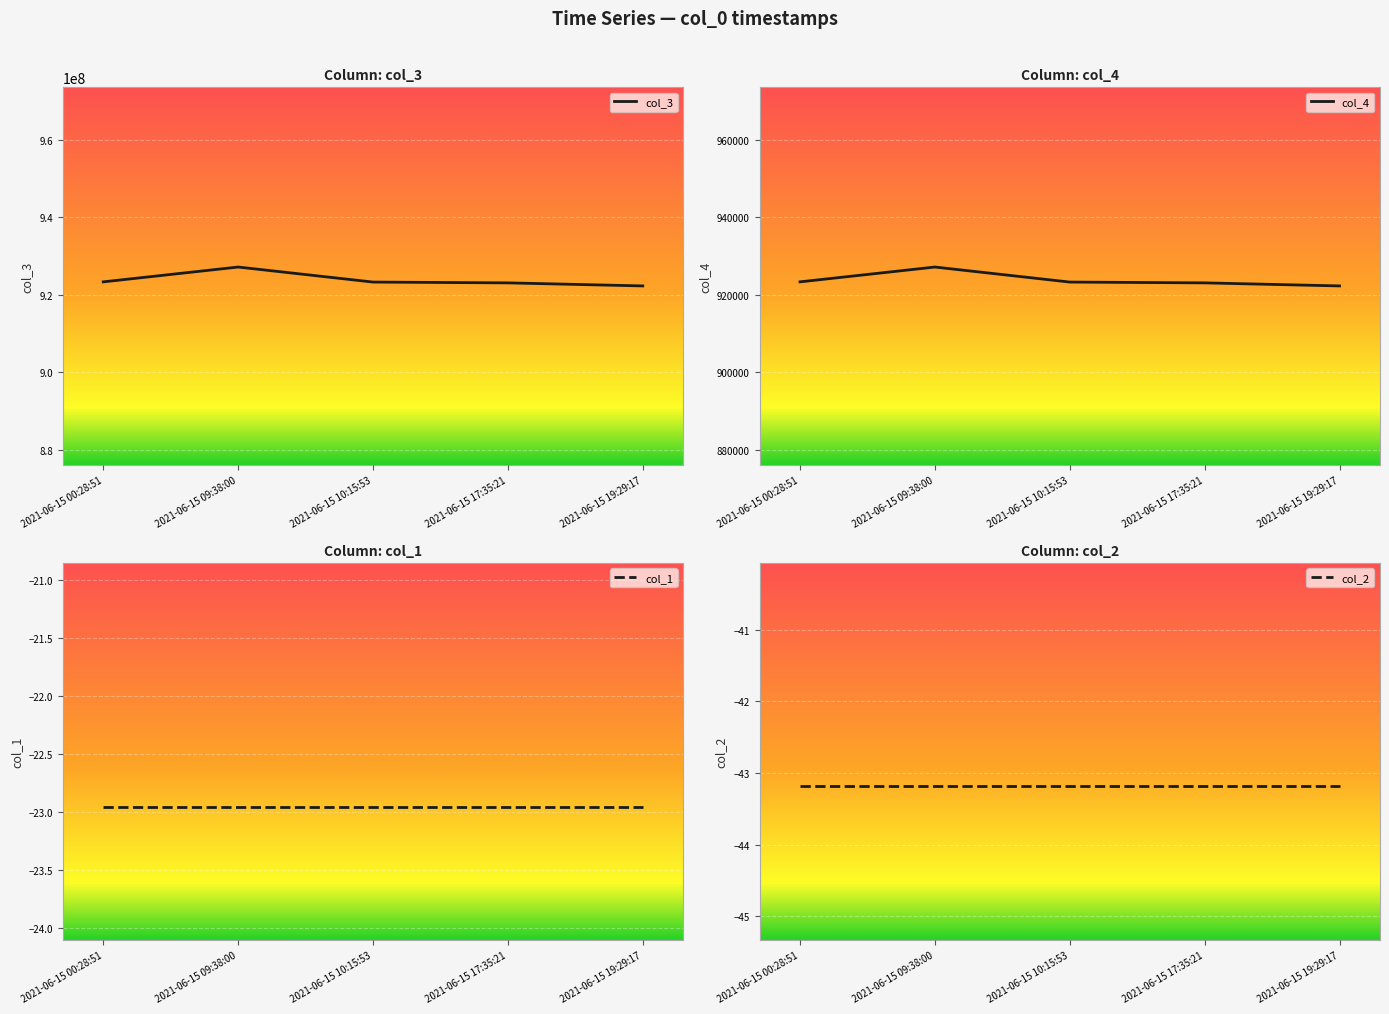

True or false: col_3 and col_2 cross at least once.

False